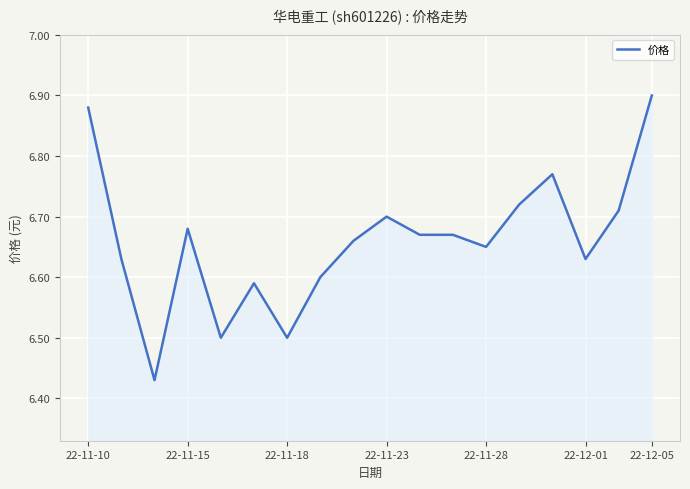

How many lines are shown in the chart?

1